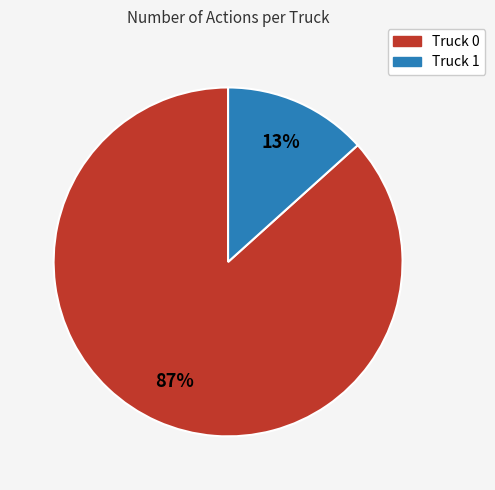

To the nearest percent, what is the combined percentage of Truck 0 and Truck 1?

100%